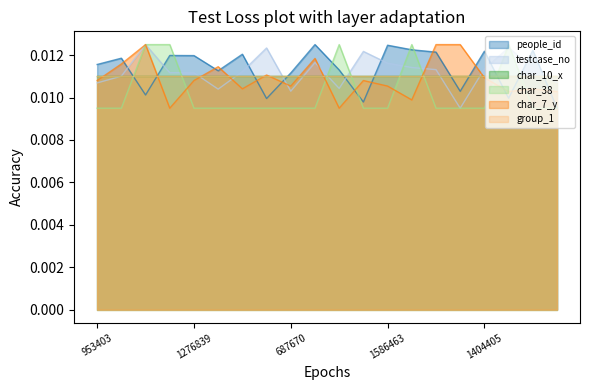

Which series ends up on top after the final intersection of char_38 and testcase_no?

testcase_no